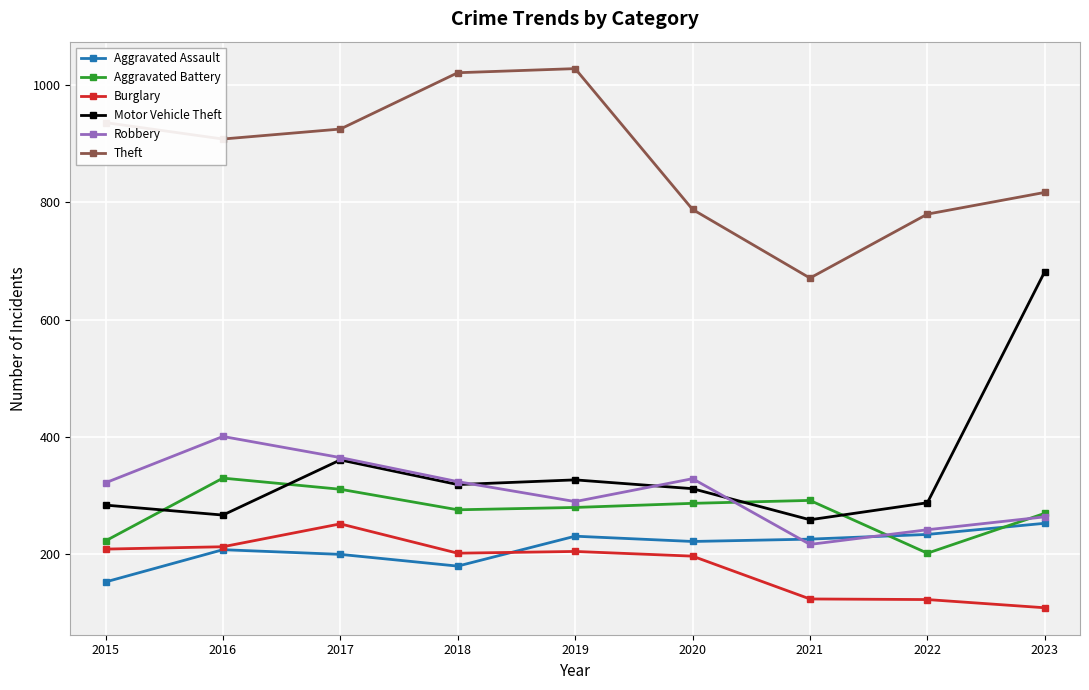

True or false: Aggravated Battery has a value of 223 at 2015.

True